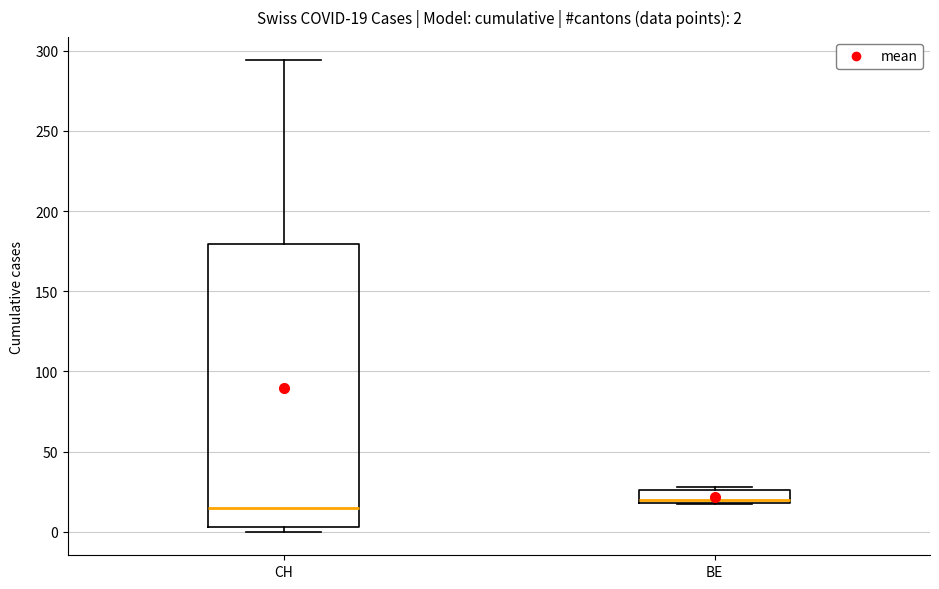

Which box's median line is the lowest?

CH